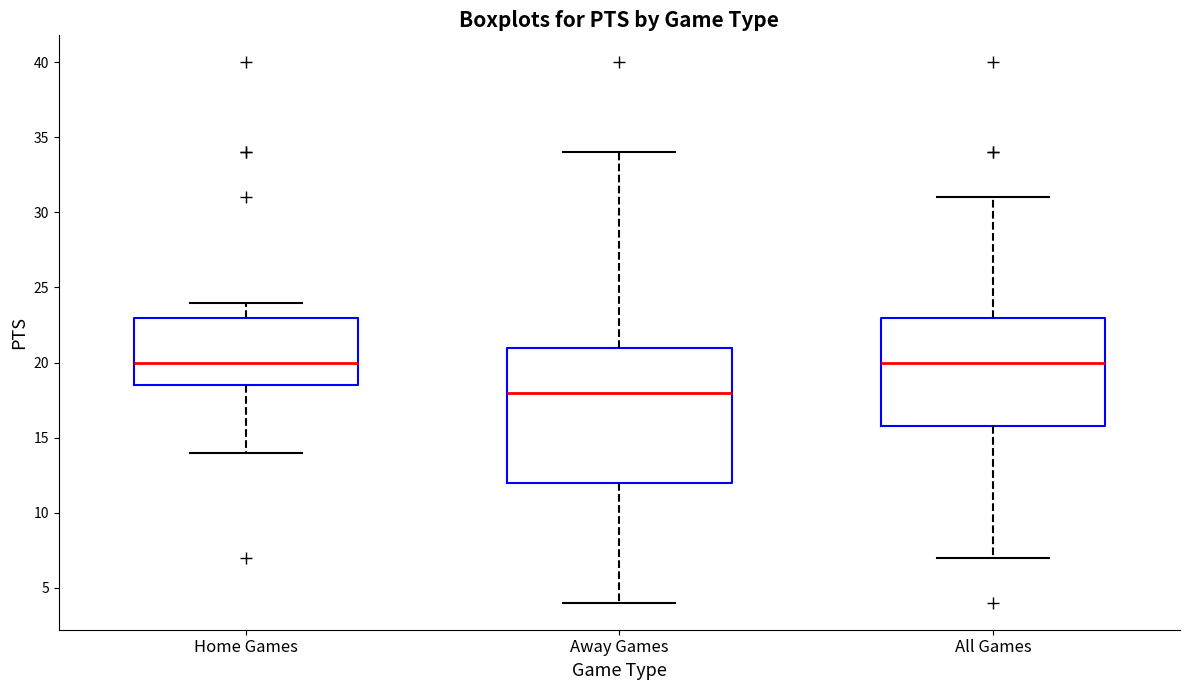

Reading left to right, read every box against the y-axis: the position of its median line, the range the box covers, and the ends of its whiskers. The values are not printed on the chart, so give them approximately, as read against the axis.

Home Games: median 20.0, box 18.5 to 23.0, whiskers 14.0 to 24.0
Away Games: median 18.0, box 12.0 to 21.0, whiskers 4.0 to 34.0
All Games: median 20.0, box 16.0 to 23.0, whiskers 7.0 to 31.0